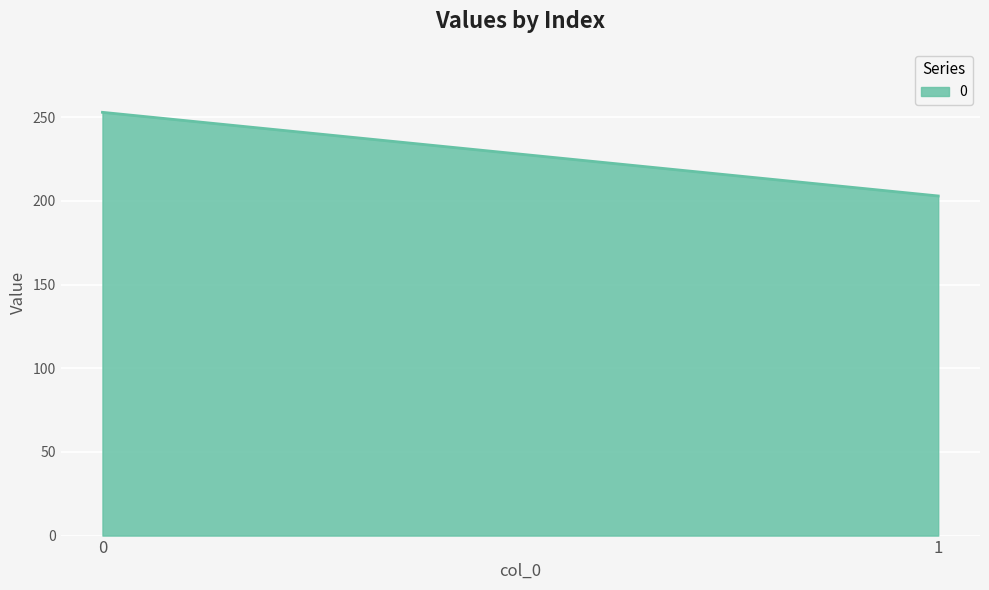

What is the average value?

228